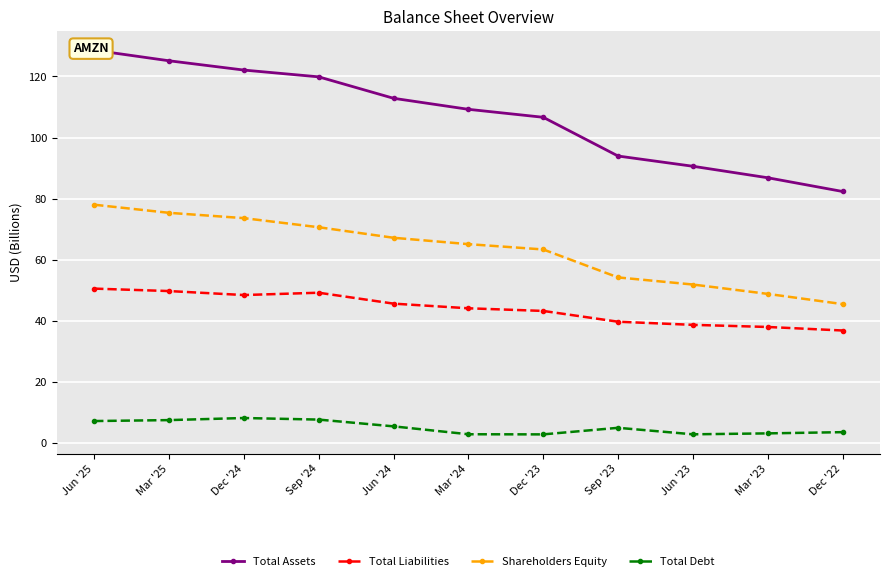

At which category is the sum across all series the highest?

Jun '25